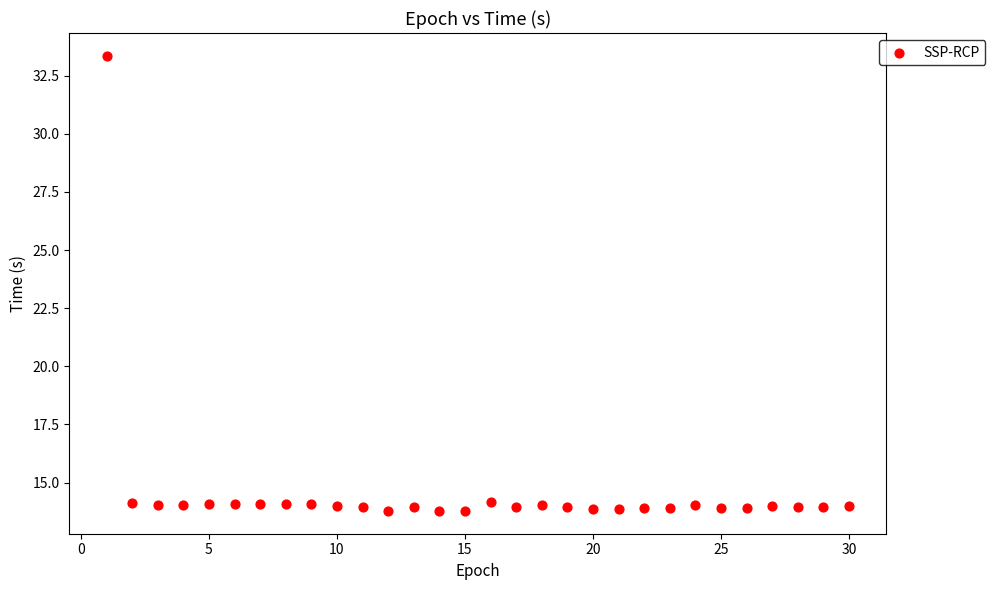

What is the range of X values (max minus min)?

29.0